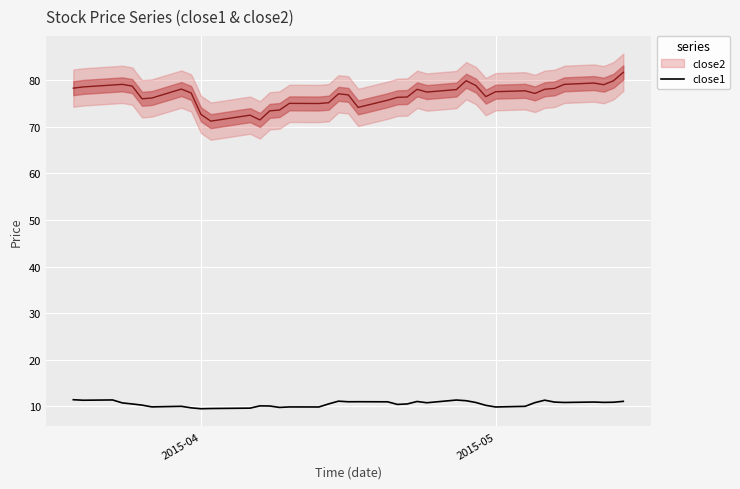

How many data points are above 10?

31